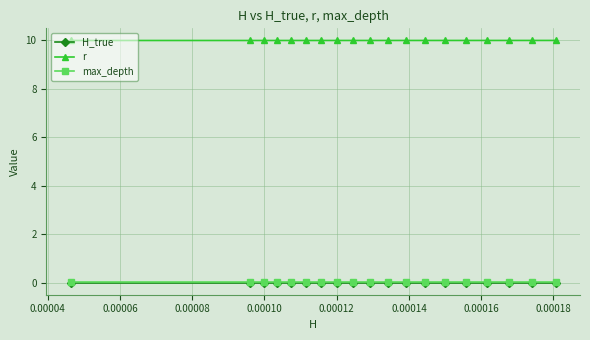

What are all the series names shown in the legend?

H_true, r, max_depth